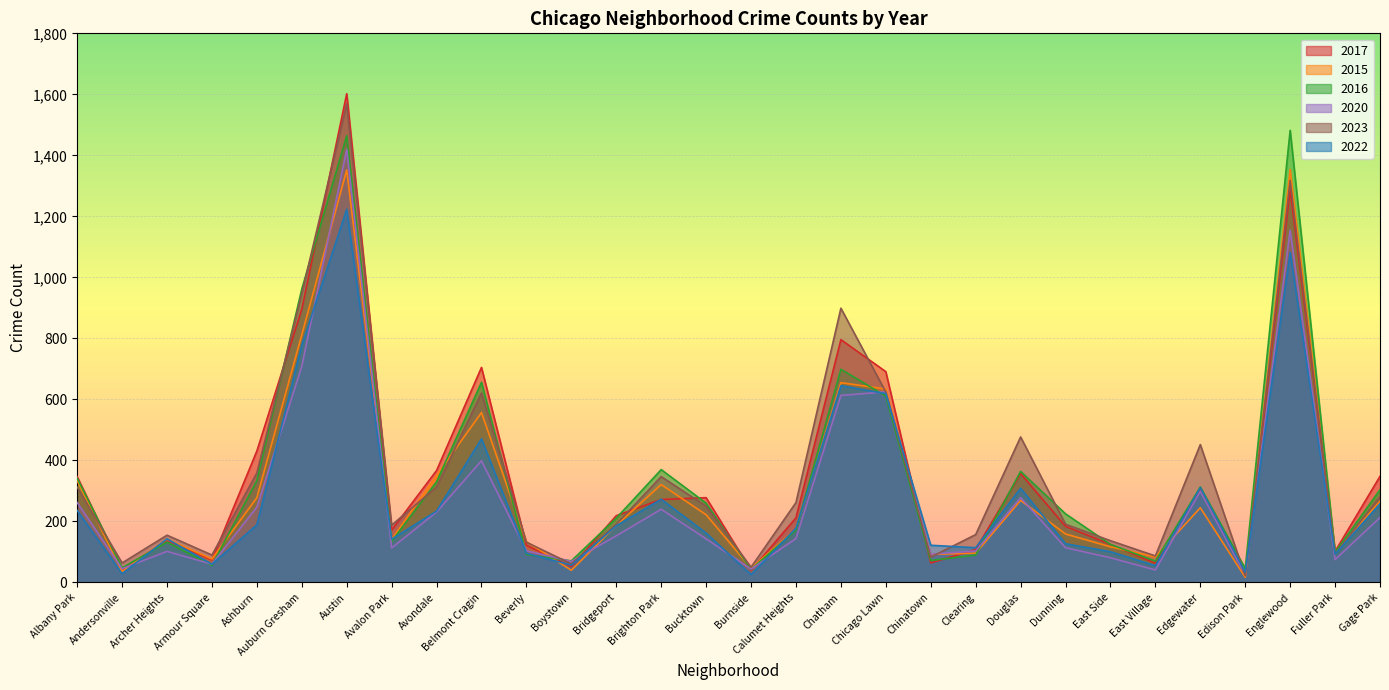

Reading left to right, list all the values displayed in this chart.

2017: 347	42	138	74	431	896	1602	172	367	705	122	52	219	272	278	40	212	796	691	64	108	357	184	125	63	308	25	1287	102	348
2015: 334	36	142	77	278	812	1352	141	351	557	134	40	187	321	222	47	175	655	634	92	96	269	159	117	84	245	17	1354	99	266
2016: 342	48	132	56	334	962	1464	135	330	656	92	71	211	370	260	43	172	699	611	72	90	364	225	125	70	313	46	1482	99	304
2020: 262	45	102	60	247	708	1420	113	231	399	104	69	153	240	143	44	144	613	625	93	103	278	114	81	41	299	25	1155	75	213
2023: 313	64	155	90	359	947	1568	188	313	621	132	61	191	347	250	50	262	899	624	83	157	477	191	137	87	452	22	1317	93	282
2022: 236	29	143	60	189	778	1223	142	234	471	96	57	186	273	162	26	178	645	619	122	114	309	127	101	55	311	34	1082	93	258